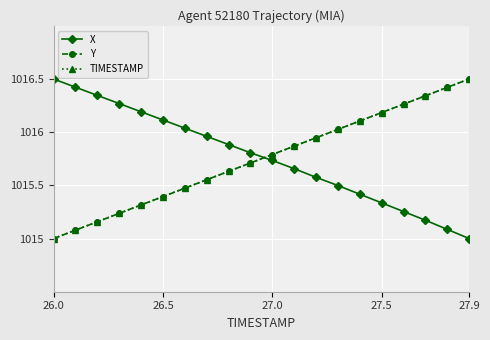

Which series ends up on top after the final intersection of X and Y?

Y